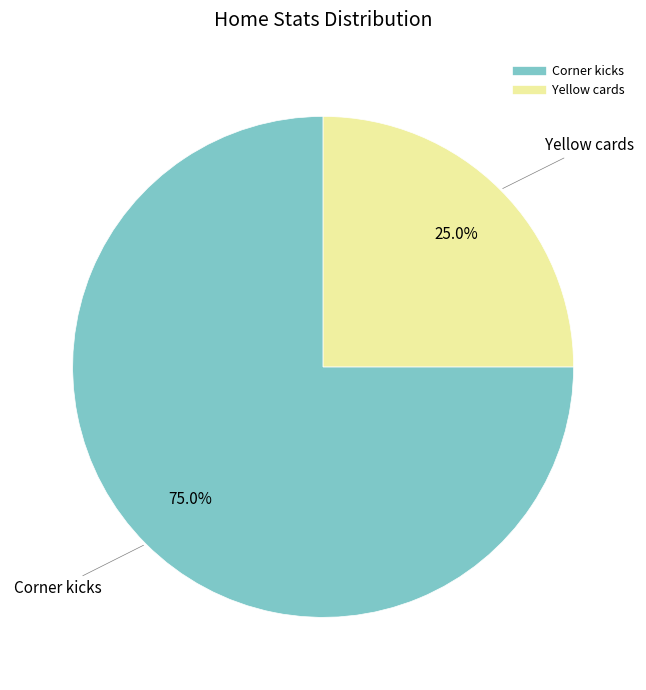

To the nearest percent, what is the difference between the largest and smallest slice percentages?

50%